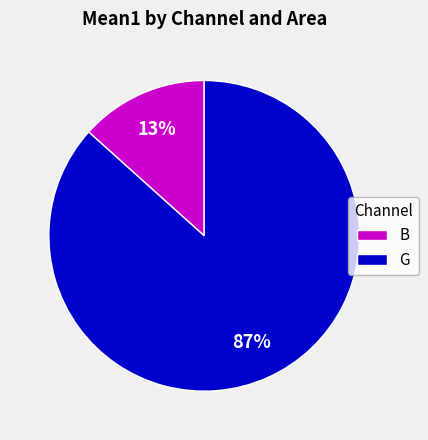

Which category accounts for the majority?

G